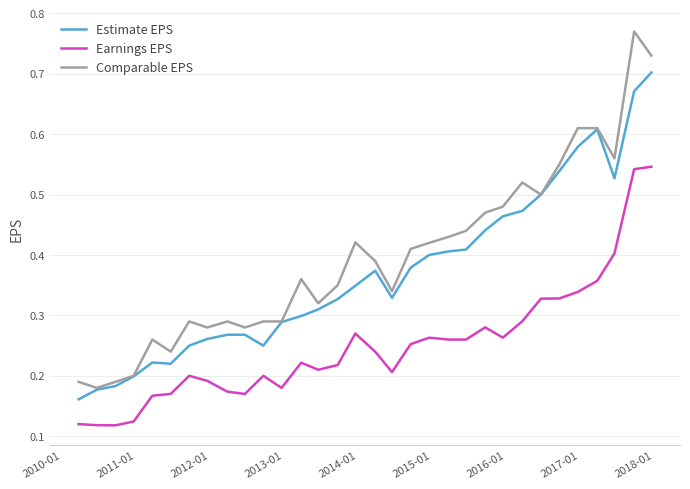

Count the number of data series in this chart.

3